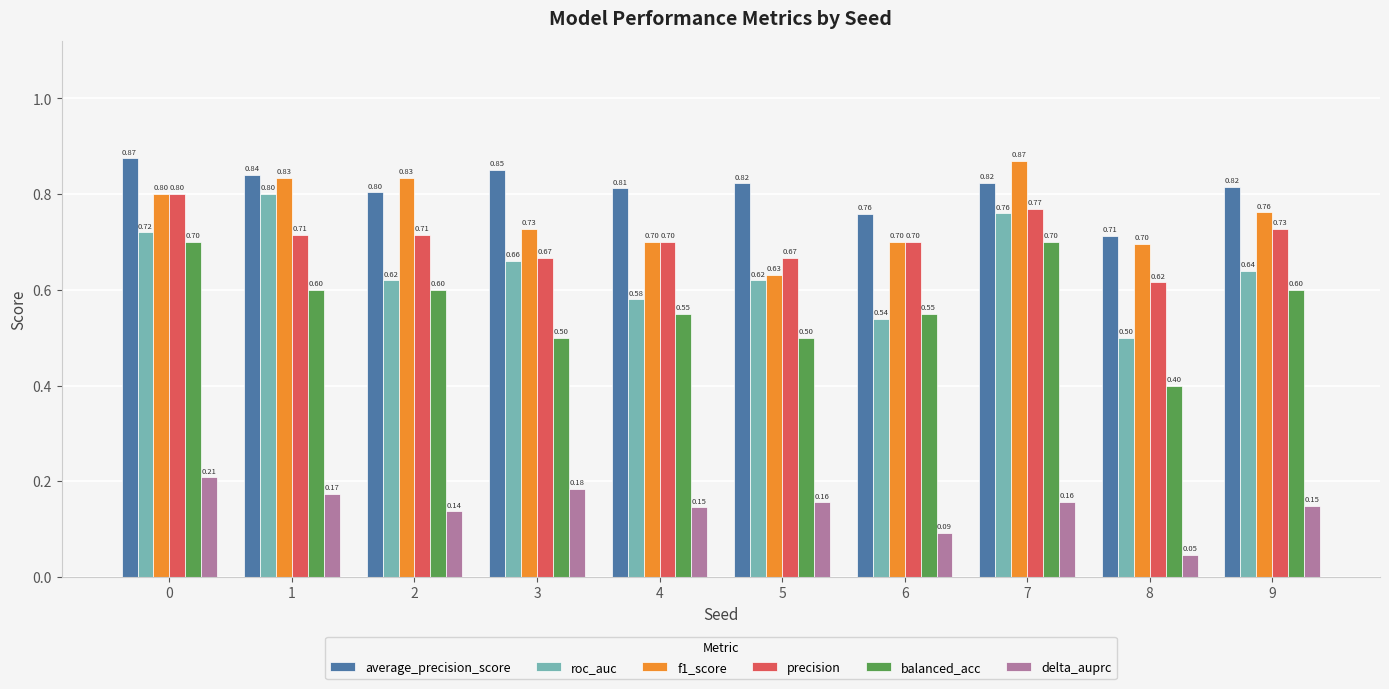

What is the difference between the maximum and minimum values in the roc_auc series?

0.3